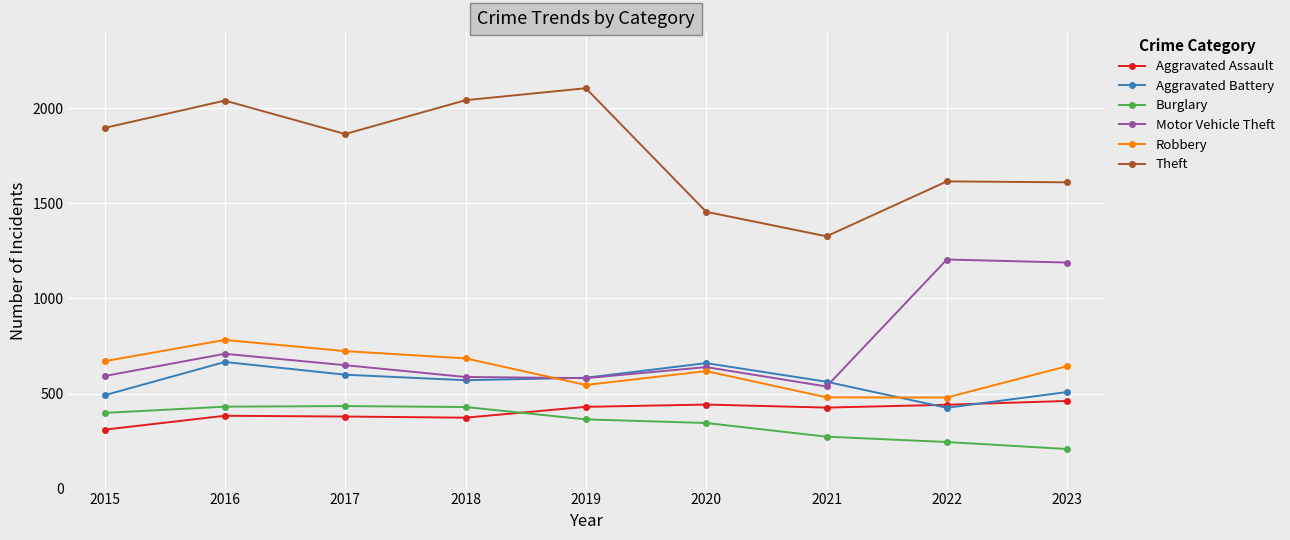

What is the difference between the maximum and minimum values in the Aggravated Assault series?

151